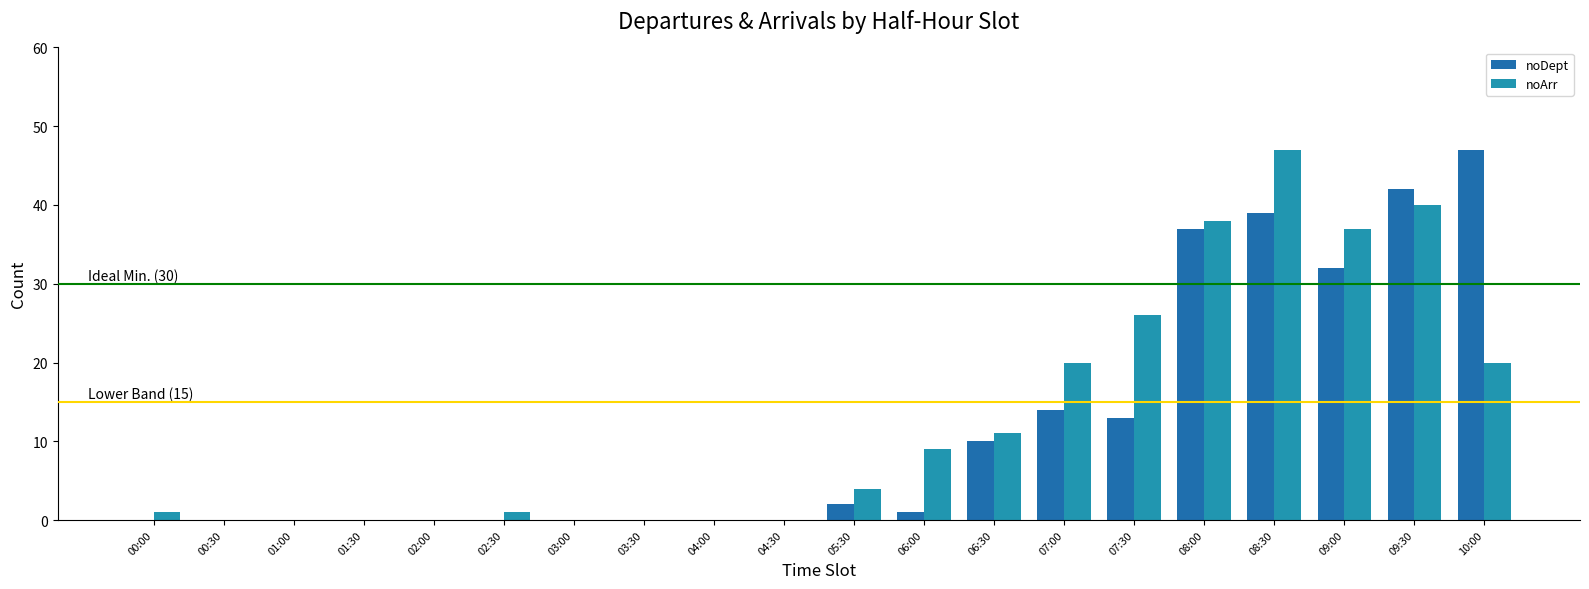

Reading left to right, list all the values displayed in this chart.

noDept: 0	0	0	0	0	0	0	0	0	0	2	1	10	14	13	37	39	32	42	47
noArr: 1	0	0	0	0	1	0	0	0	0	4	9	11	20	26	38	47	37	40	20